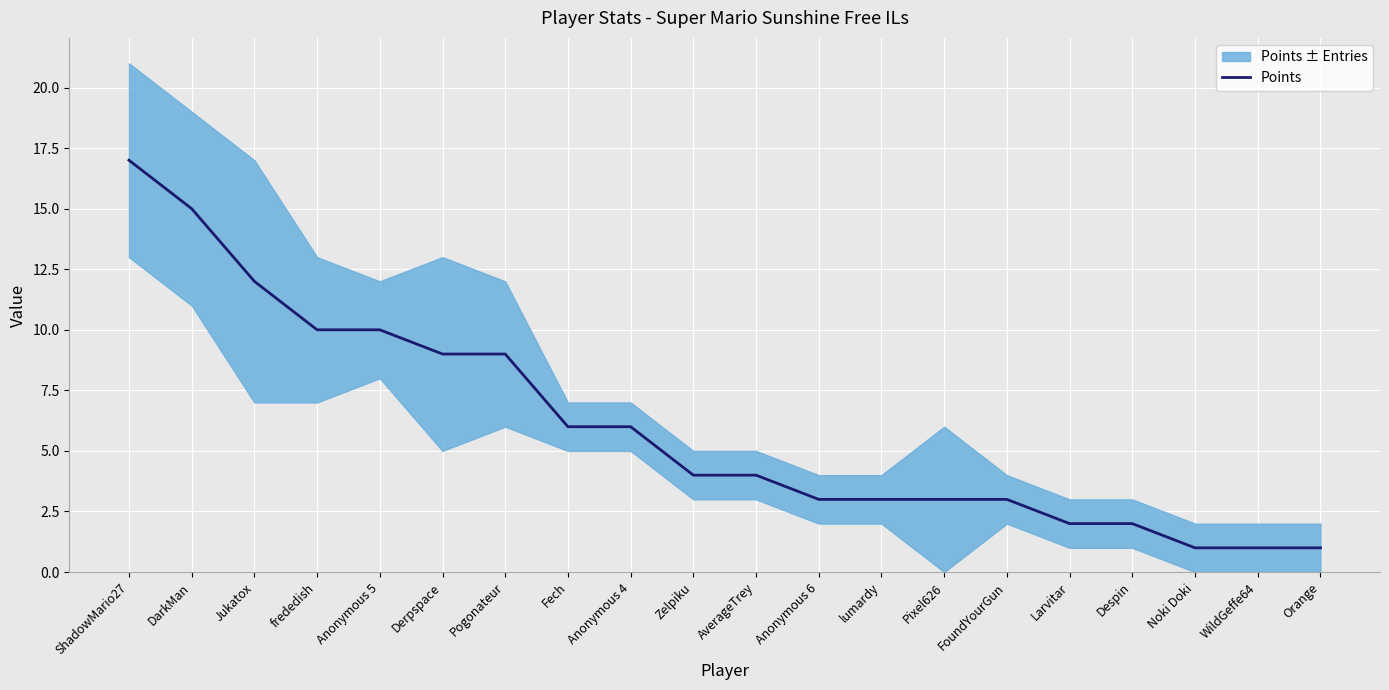

What is the maximum value shown in the chart?

17